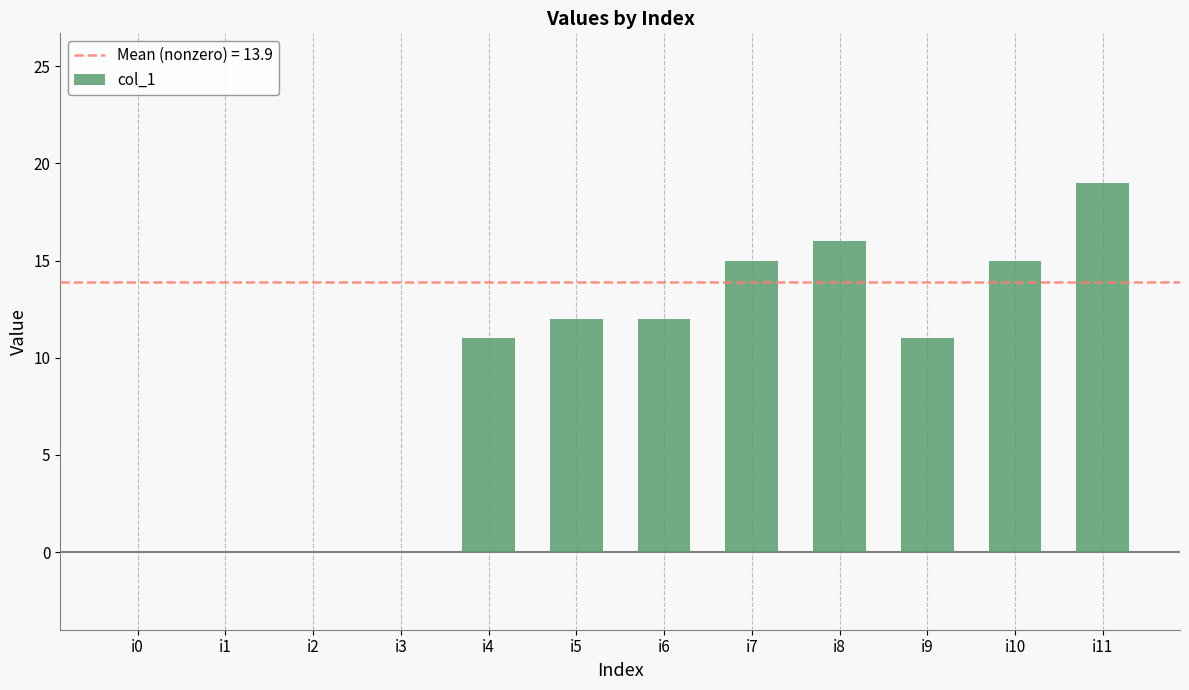

What is the sum of all values?

111